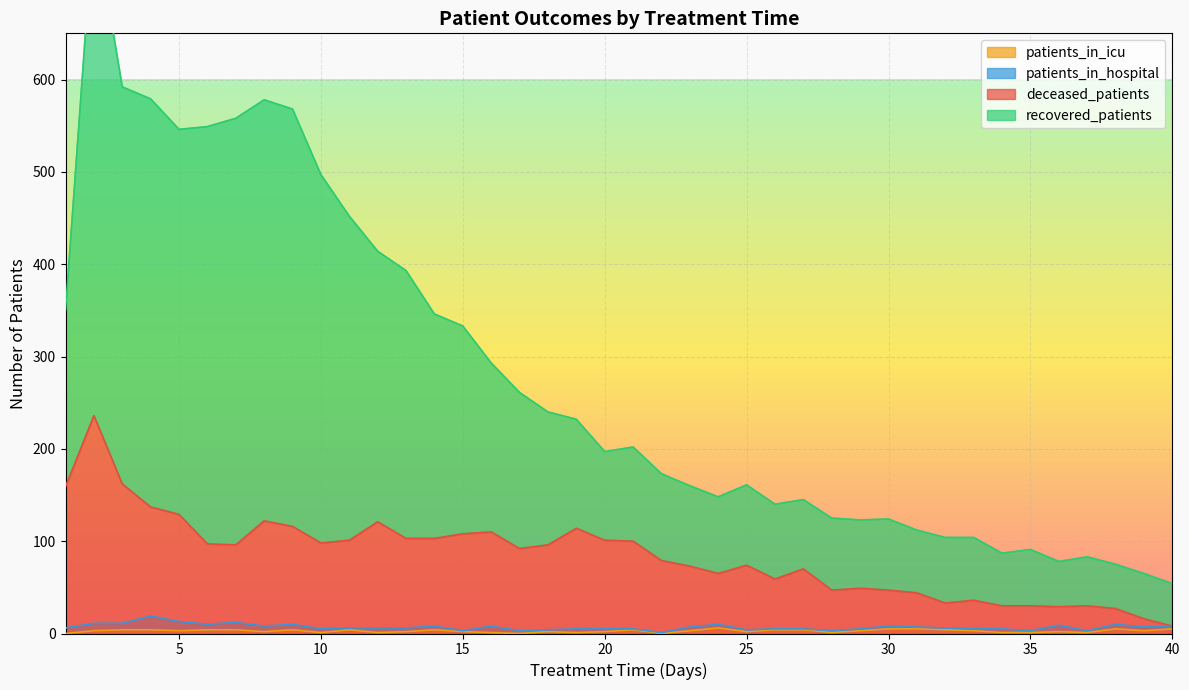

True or false: patients_in_icu has more than 1 points higher than both neighbors.

True